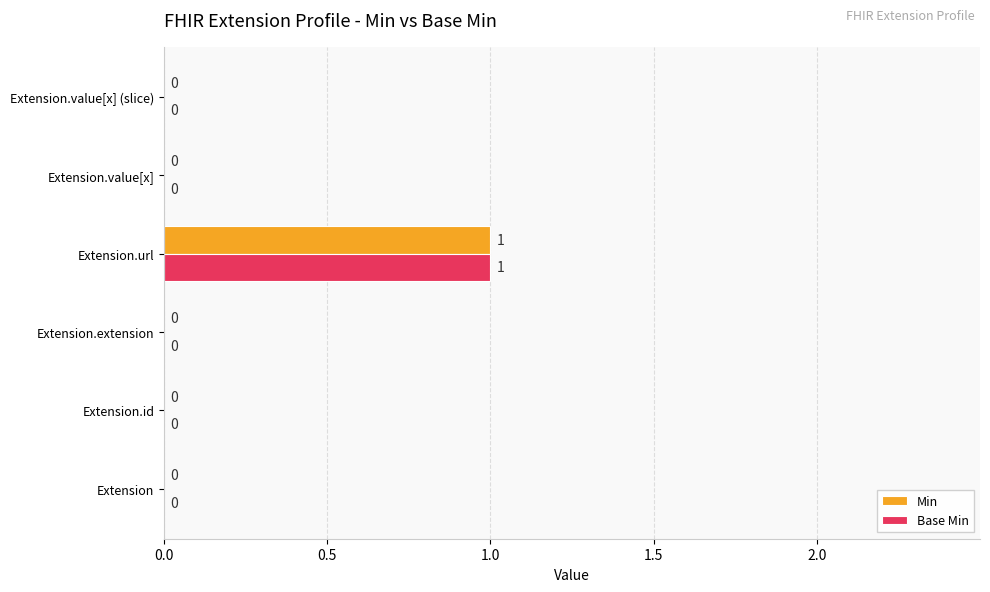

At which category is the sum across all series the highest?

Extension.url